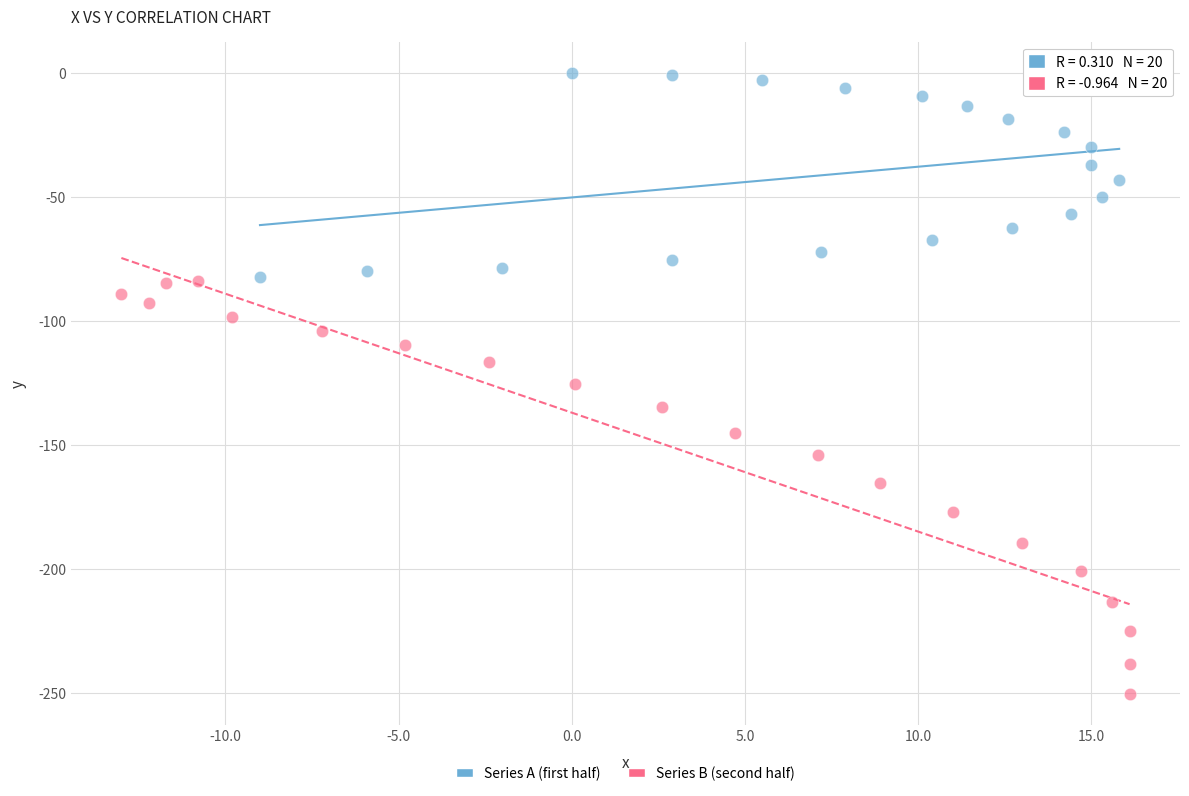

Which series contains the highest Y value?

Series A (first half)